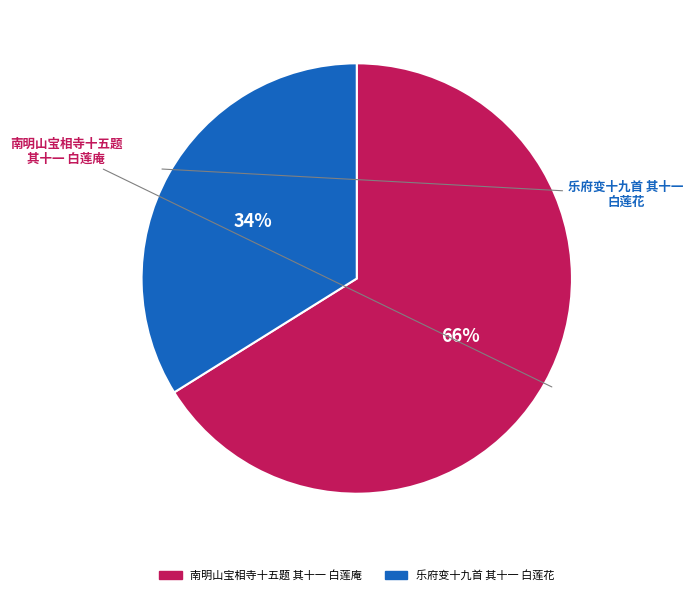

Count the number of slices in the pie.

2